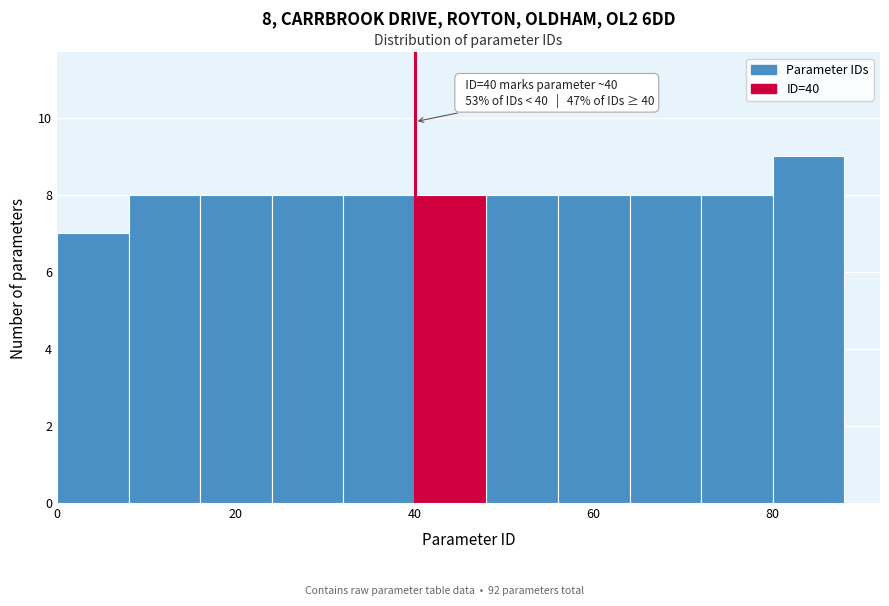

Over which range of the x-axis is the bar tallest?

80 to 88